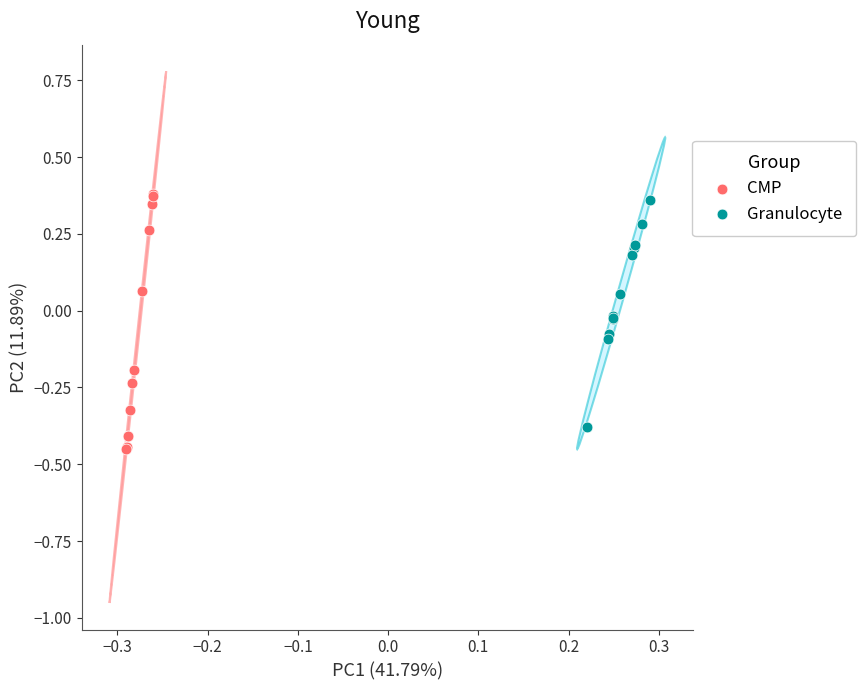

What are all the series names shown in the legend?

CMP, Granulocyte